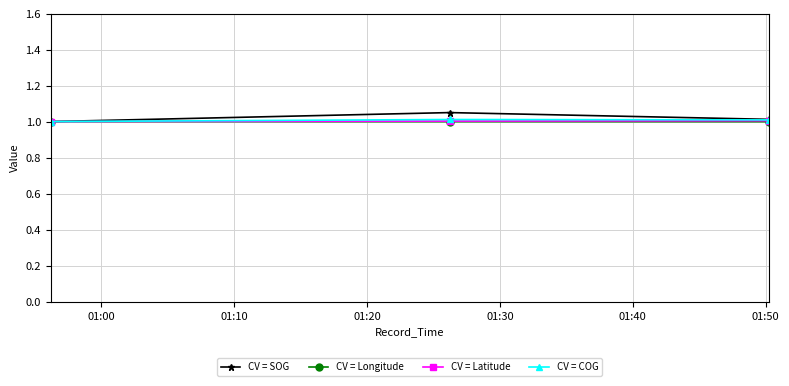

What is the sum of all CV = SOG values?

3.1